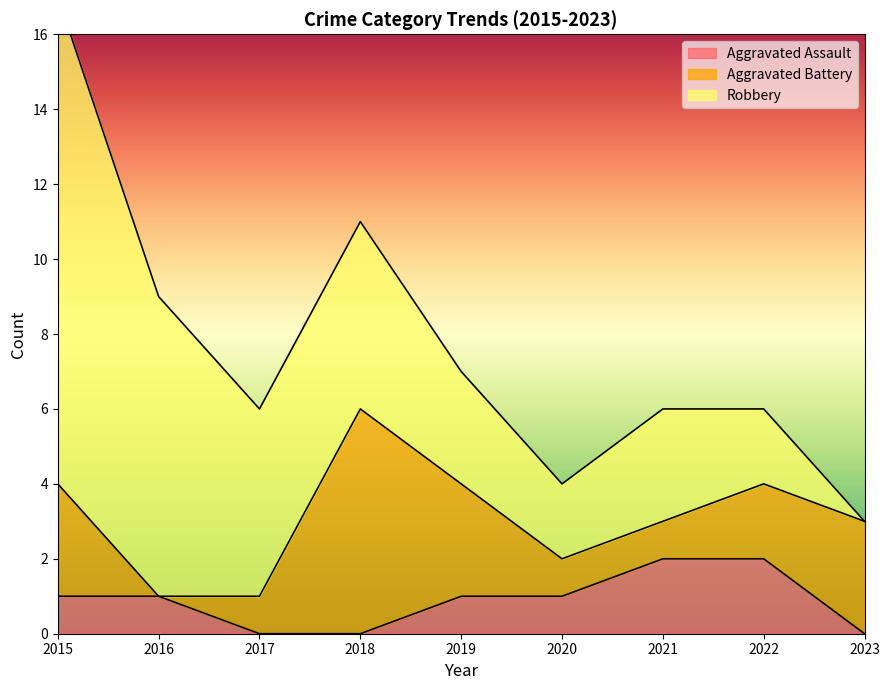

What is the sum of the Robbery values at 2017 and 2016?

13